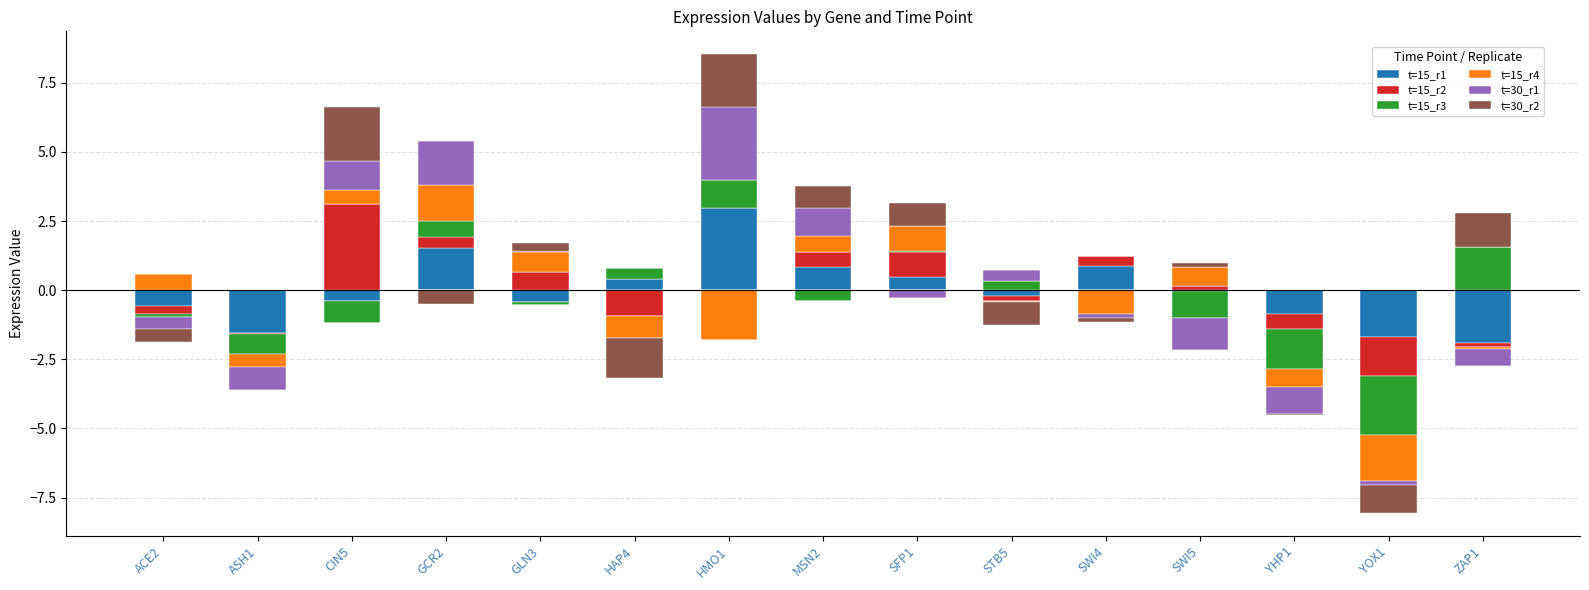

True or false: t=30_r2 has a value of 0.5 at GLN3.

False